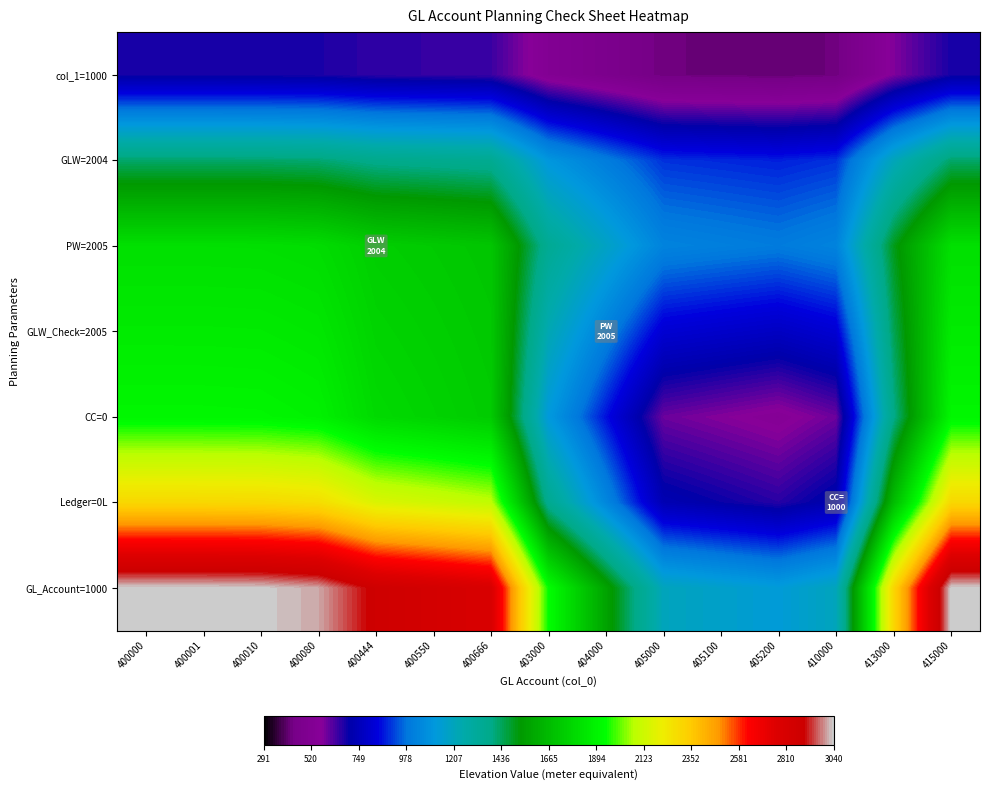

List the series in order of their peak value, lowest first.

col_1=1000, GLW=2004, PW=2005, GLW_Check=2005, CC=0, Ledger=0L, GL_Account=1000